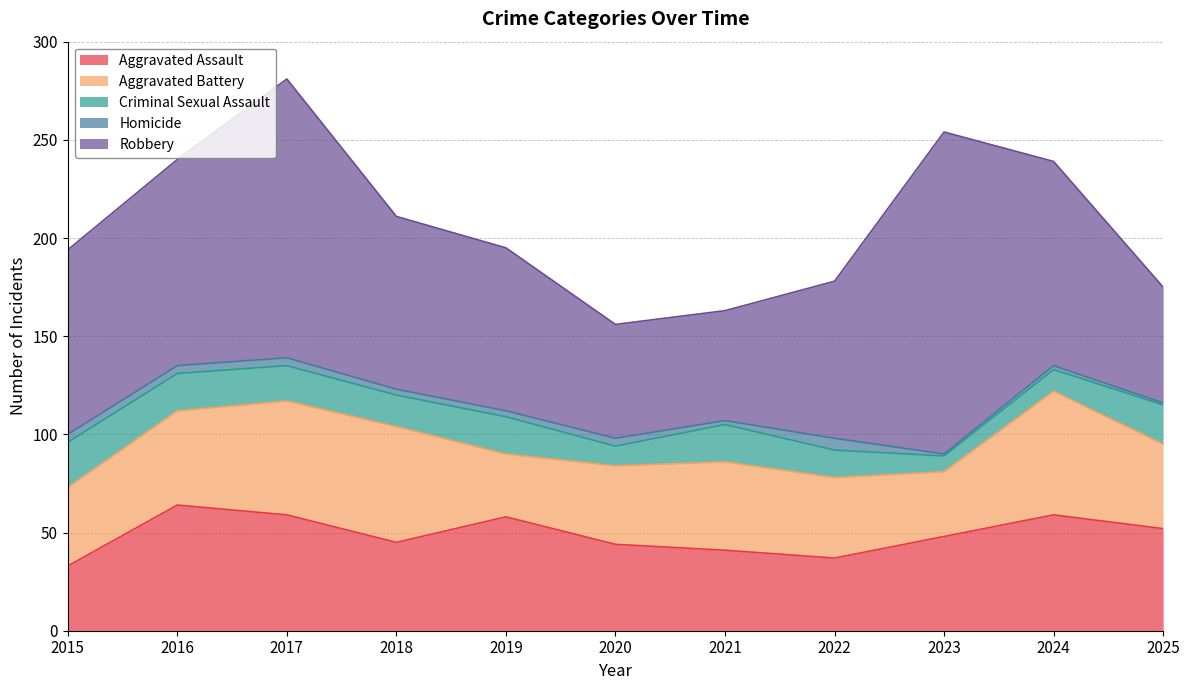

What is the value of the Homicide point at the 11th from the left?

1